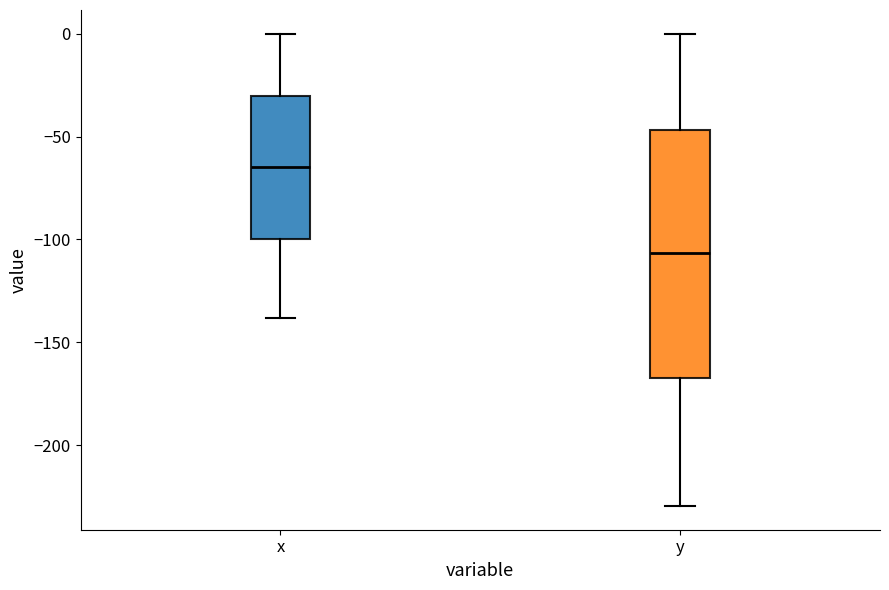

Reading left to right, read every box against the y-axis: the position of its median line, the range the box covers, and the ends of its whiskers. The values are not printed on the chart, so give them approximately, as read against the axis.

x: median -65, box -100 to -30, whiskers -140 to 0
y: median -105, box -165 to -45, whiskers -230 to 0